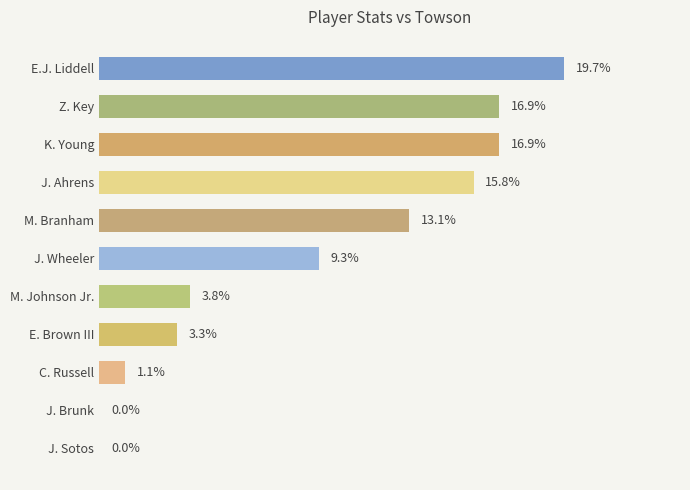

Which has a higher value, K. Young or E.J. Liddell?

E.J. Liddell